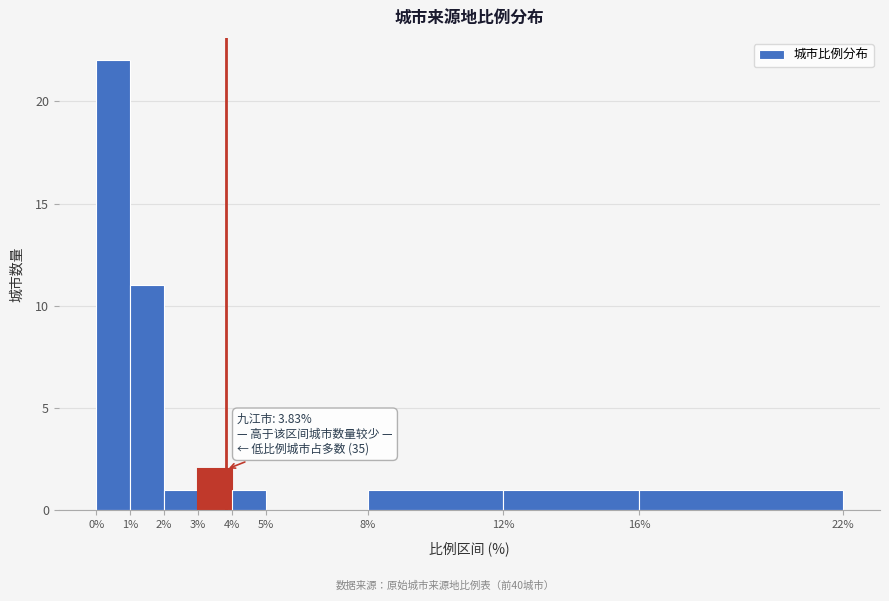

Which range on the x-axis has the tallest bar?

0% to 1%